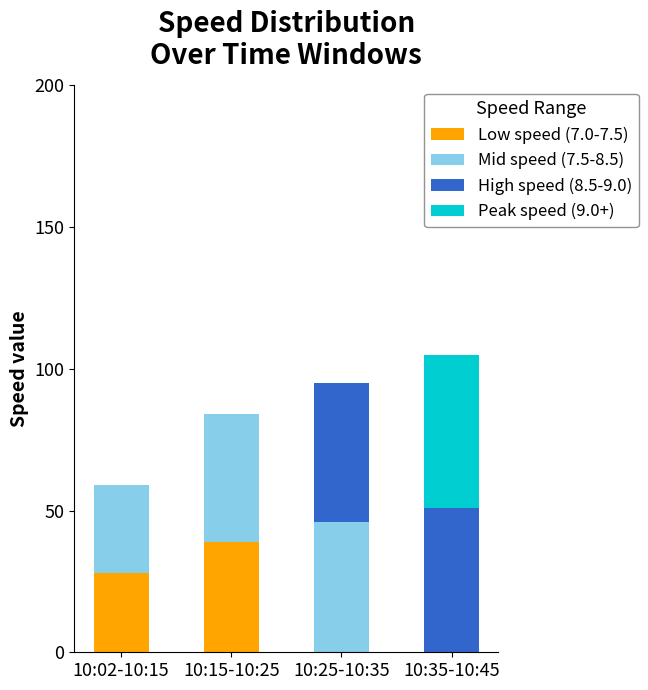

Are the bars horizontal?

No